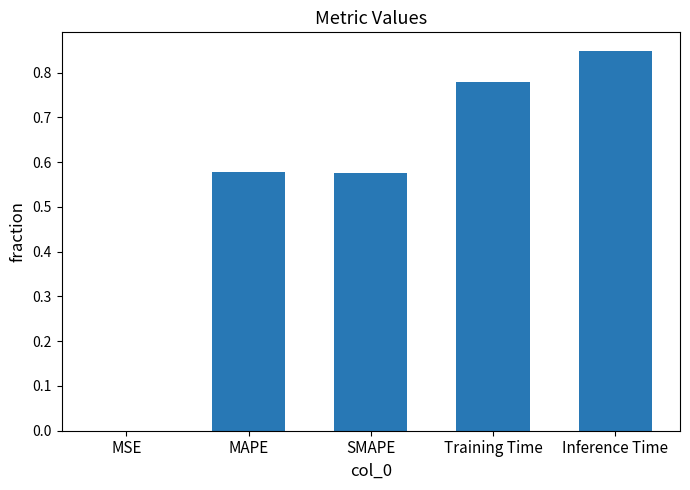

True or false: the data shows 0.9 at MAPE.

False